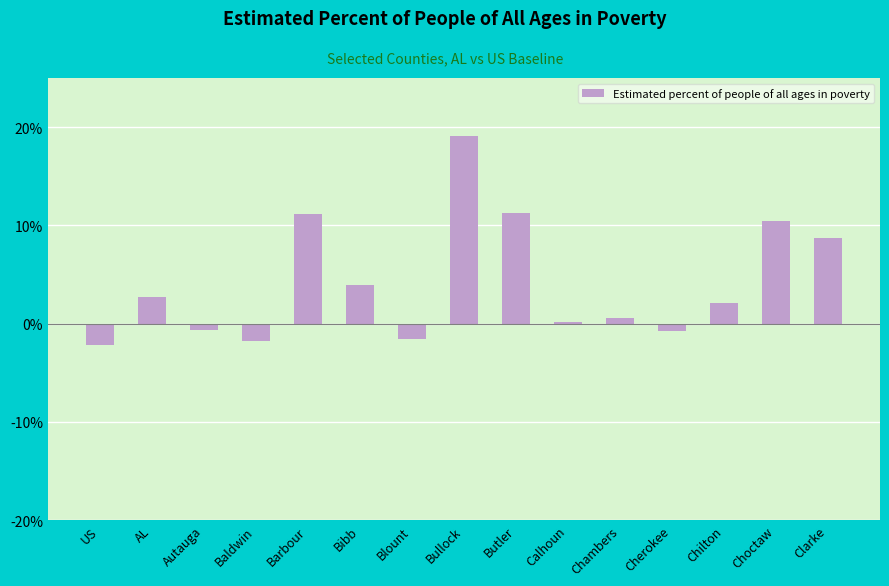

What is the minimum value shown in the chart?

-2.2